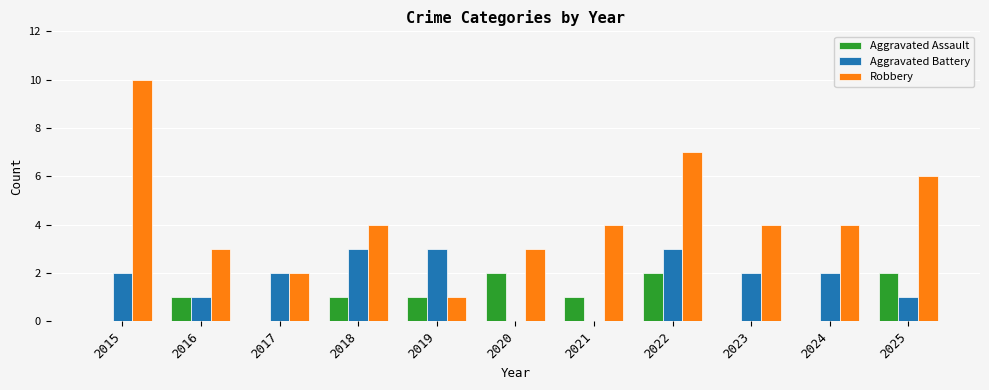

What is the average value of the Aggravated Battery series?

2